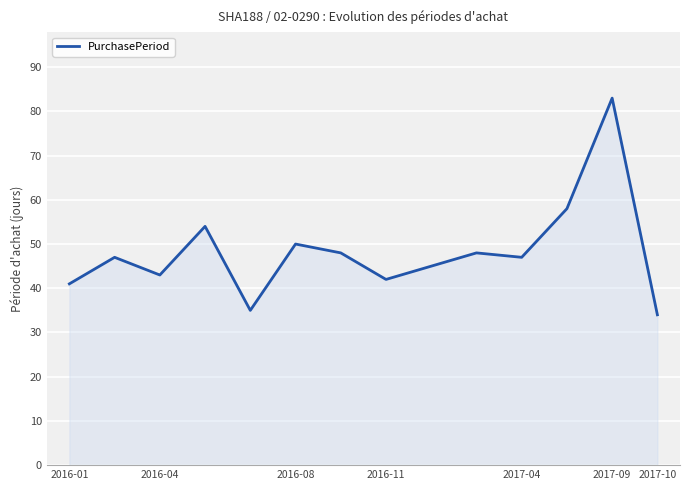

Reading right to left, extract all data points from this chart.

34	83	58	47	48	45	42	48	50	35	54	43	47	41